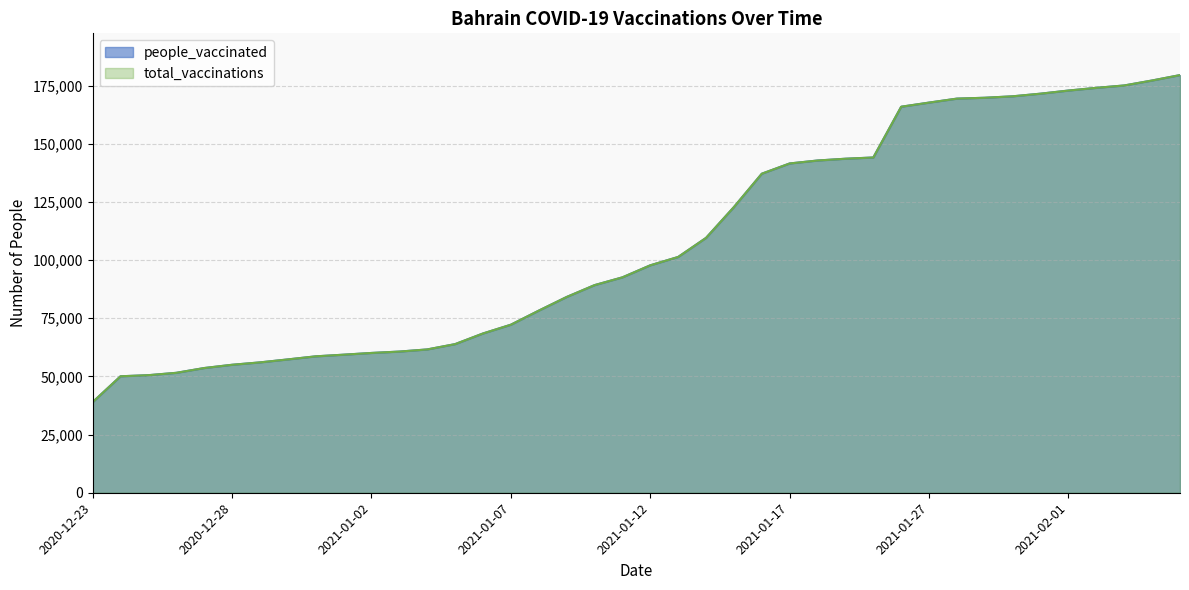

True or false: total_vaccinations and people_vaccinated cross at least once.

False